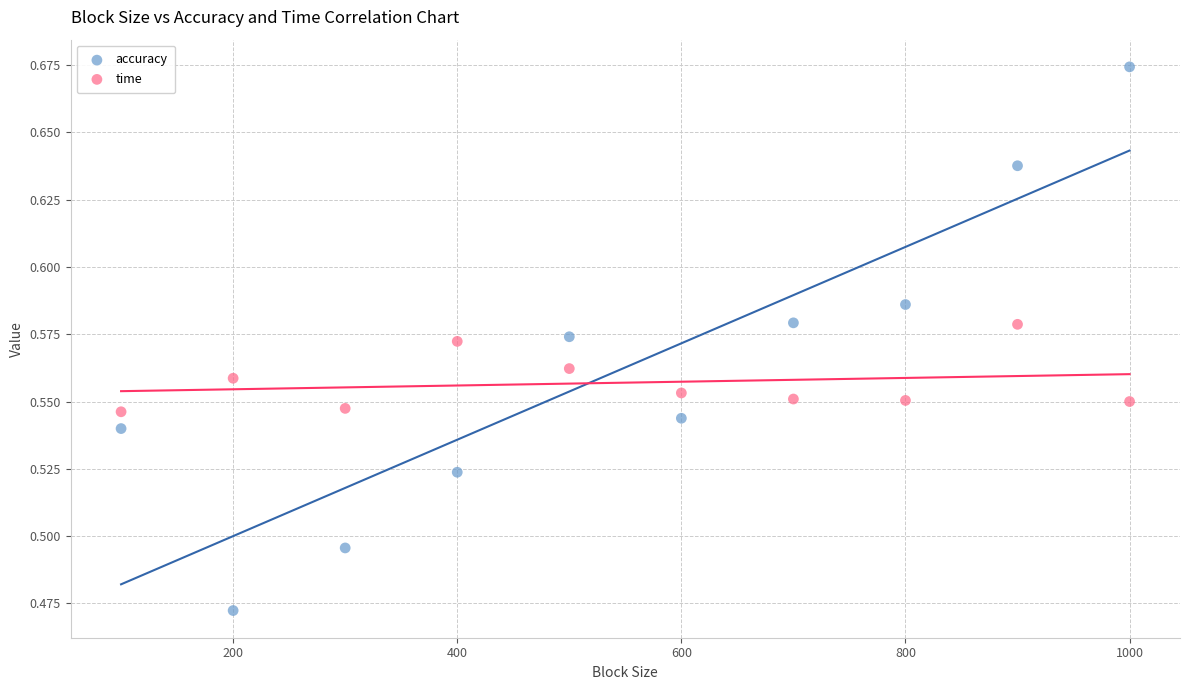

Which series contains the highest Y value?

accuracy